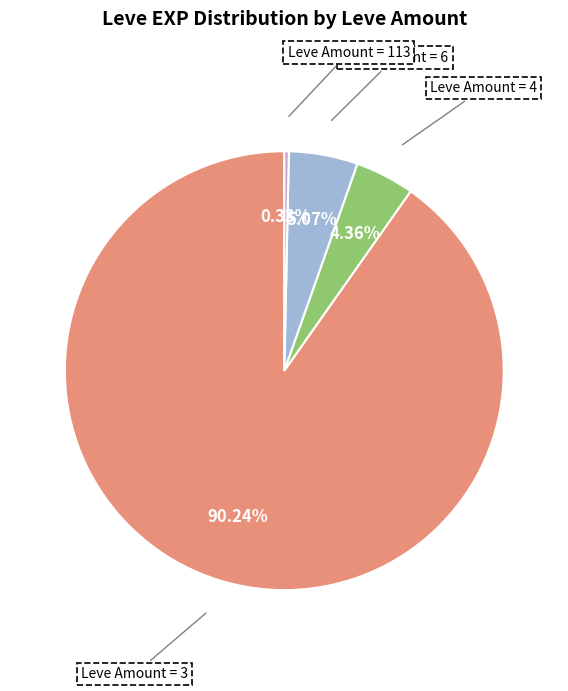

Does any single category account for the majority?

Yes